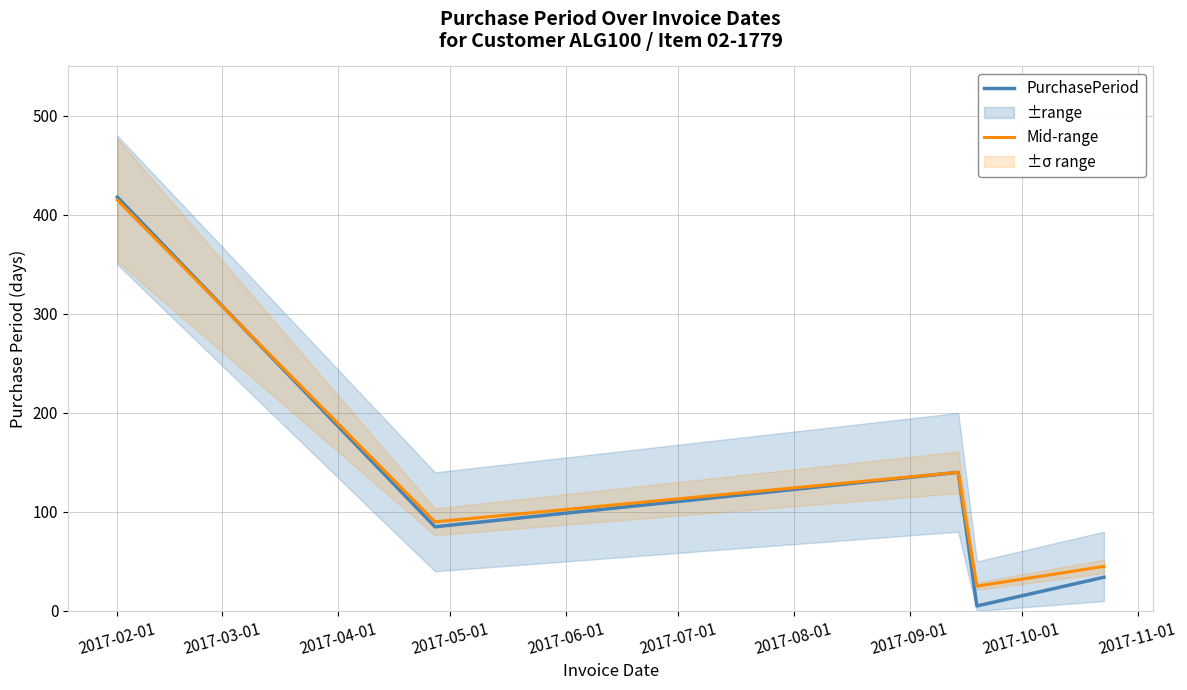

List the series in order of their overall mean, lowest first.

PurchasePeriod, Mid-range